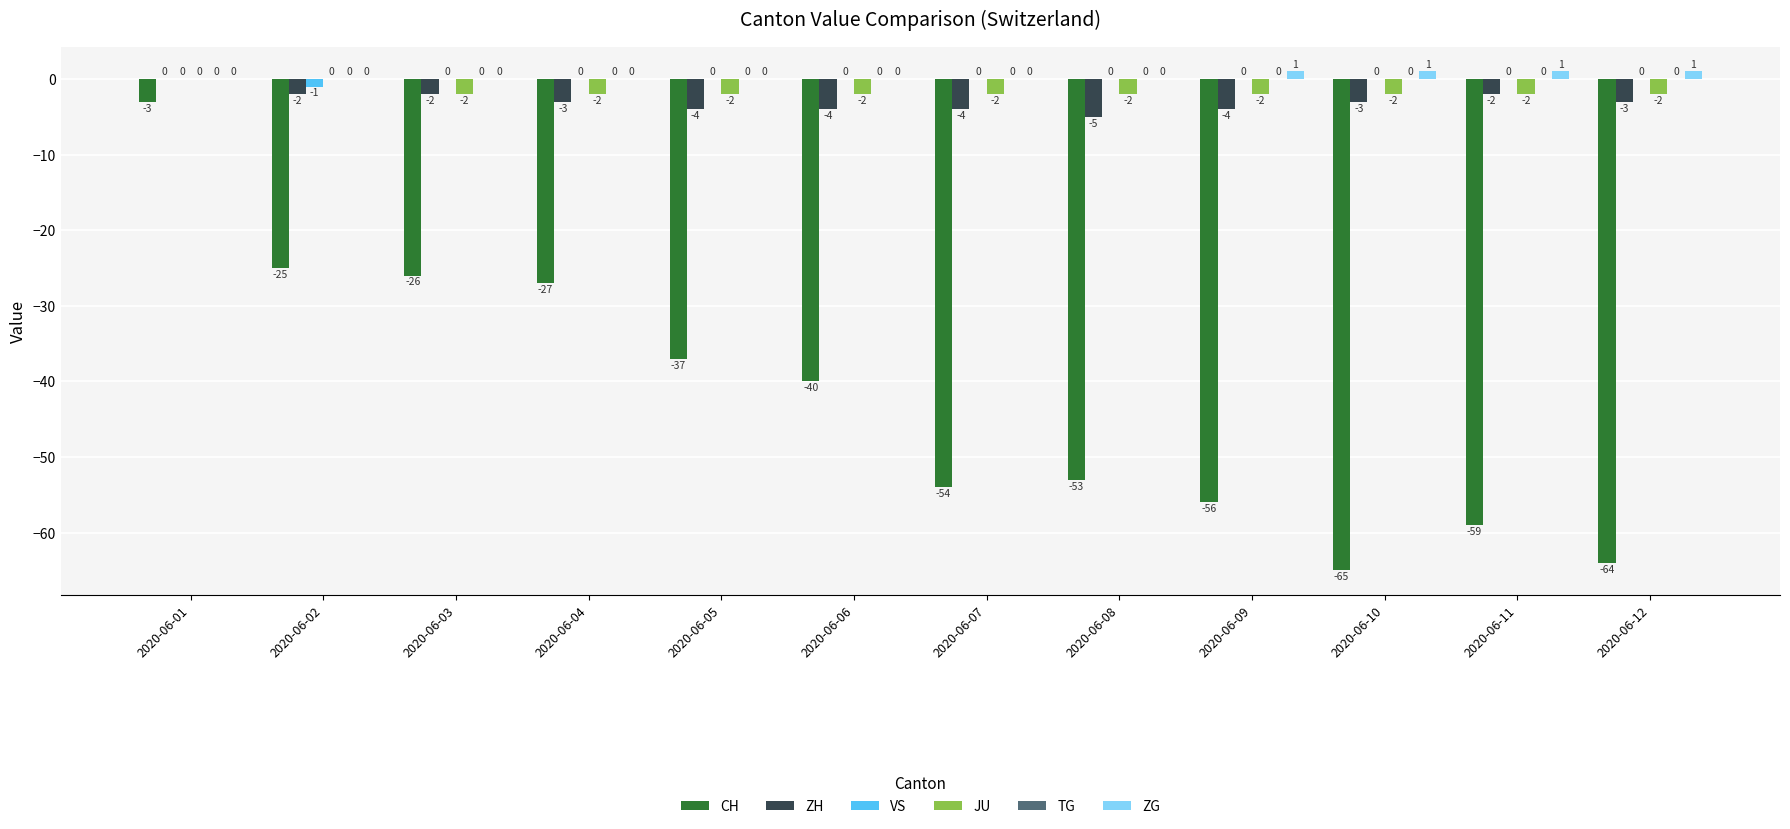

At which label is CH closest to -34?

2020-06-05